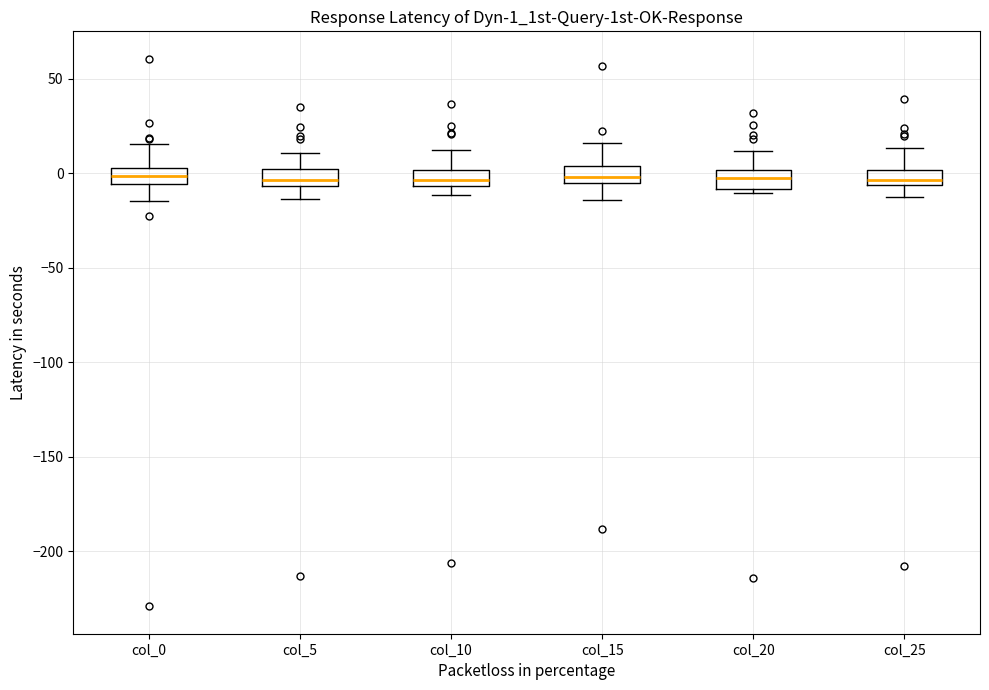

Where does the median line of the box for col_0 sit on the y-axis? The values are not printed on the chart, so give them approximately, as read against the axis.

0